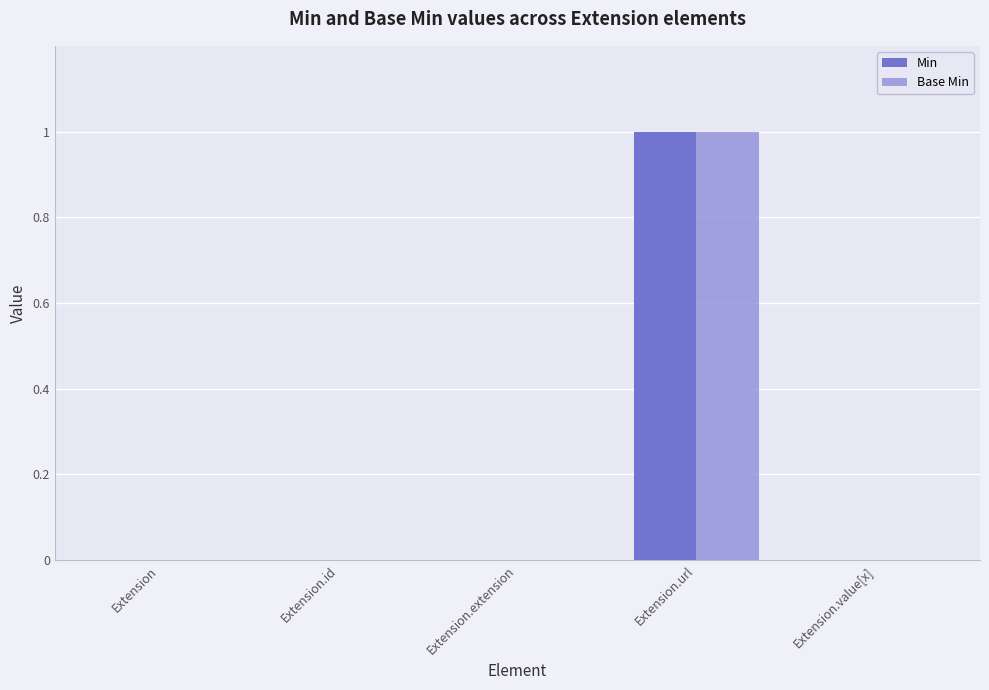

At which label does Min reach its peak?

Extension.url